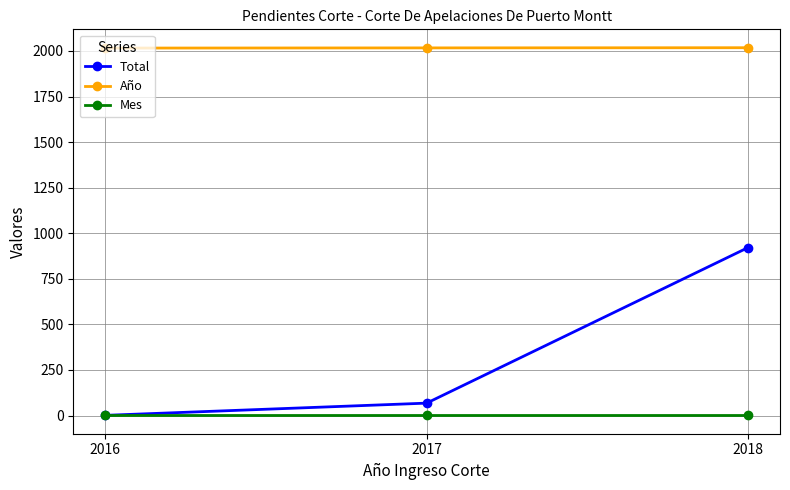

At which category is the sum across all series the highest?

2018